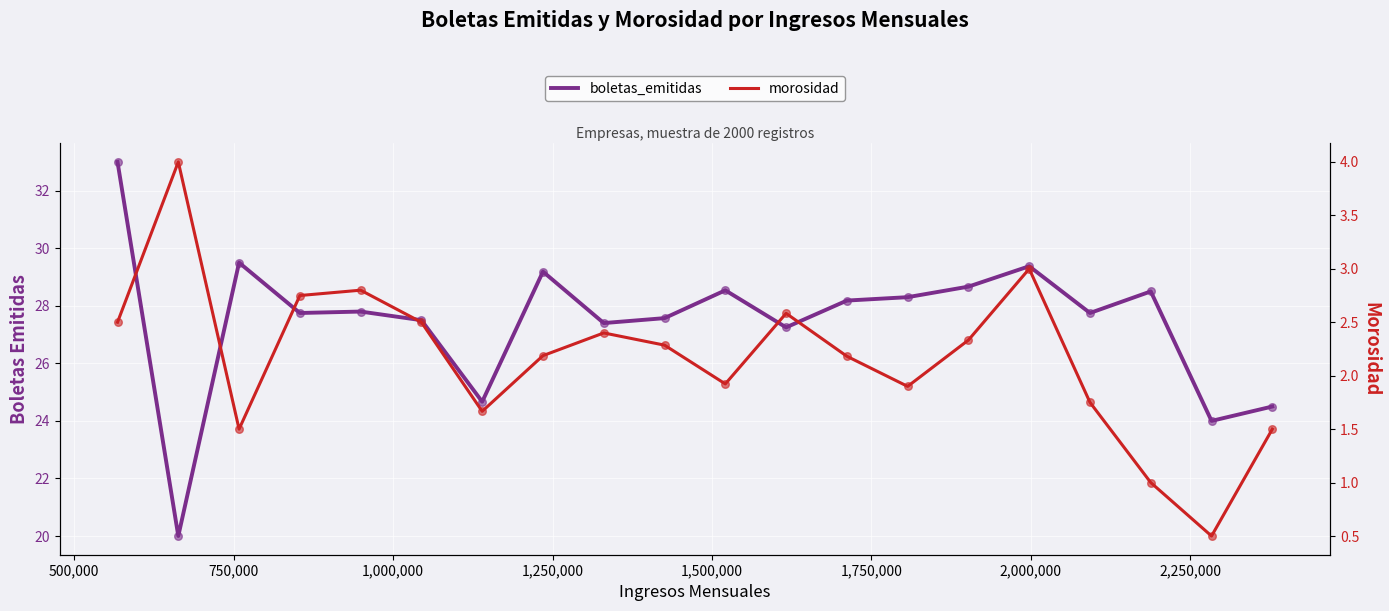

At how many categories does at least one series exceed 16?

20